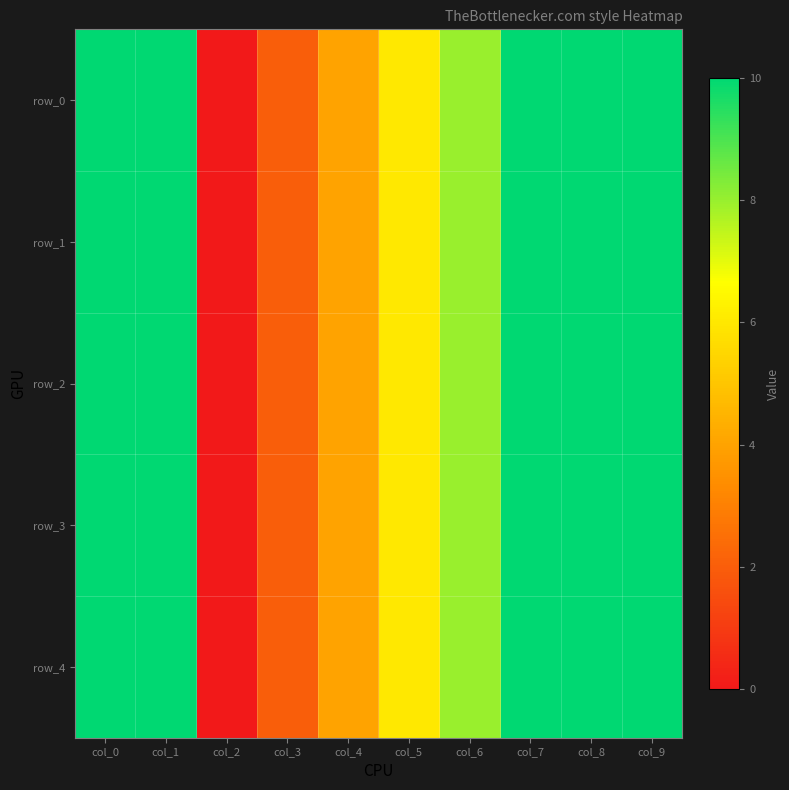

What is the difference between the row_0 values at col_4 and col_0?

6